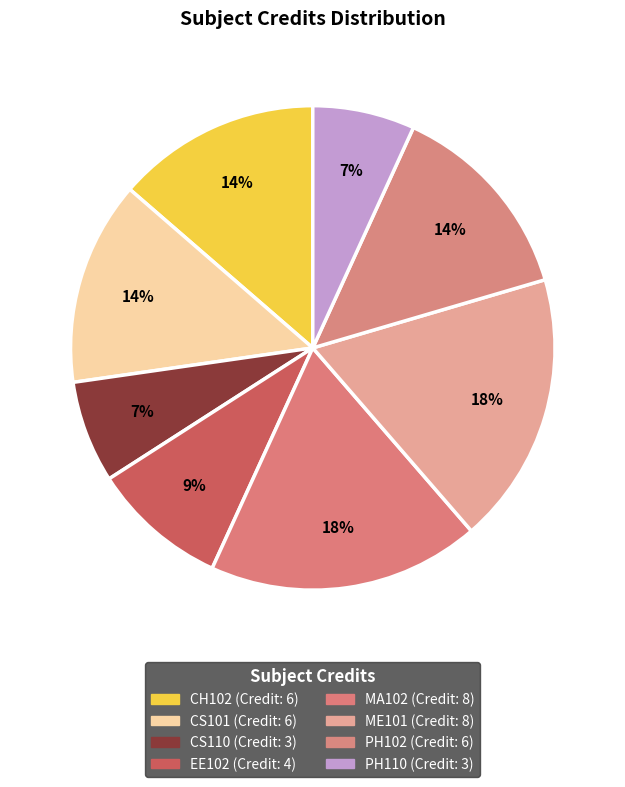

To the nearest percent, what is the difference between the largest and smallest slice percentages?

11%